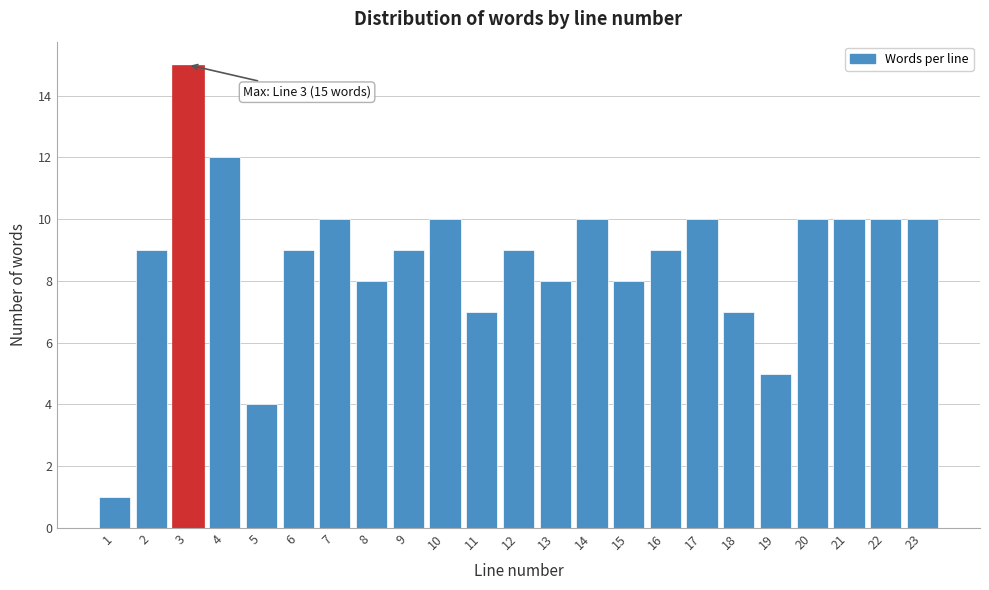

Reading left to right, list all the values displayed in this chart.

1=1	2=9	3=15	4=12	5=4	6=9	7=10	8=8	9=9	10=10	11=7	12=9	13=8	14=10	15=8	16=9	17=10	18=7	19=5	20=10	21=10	22=10	23=10